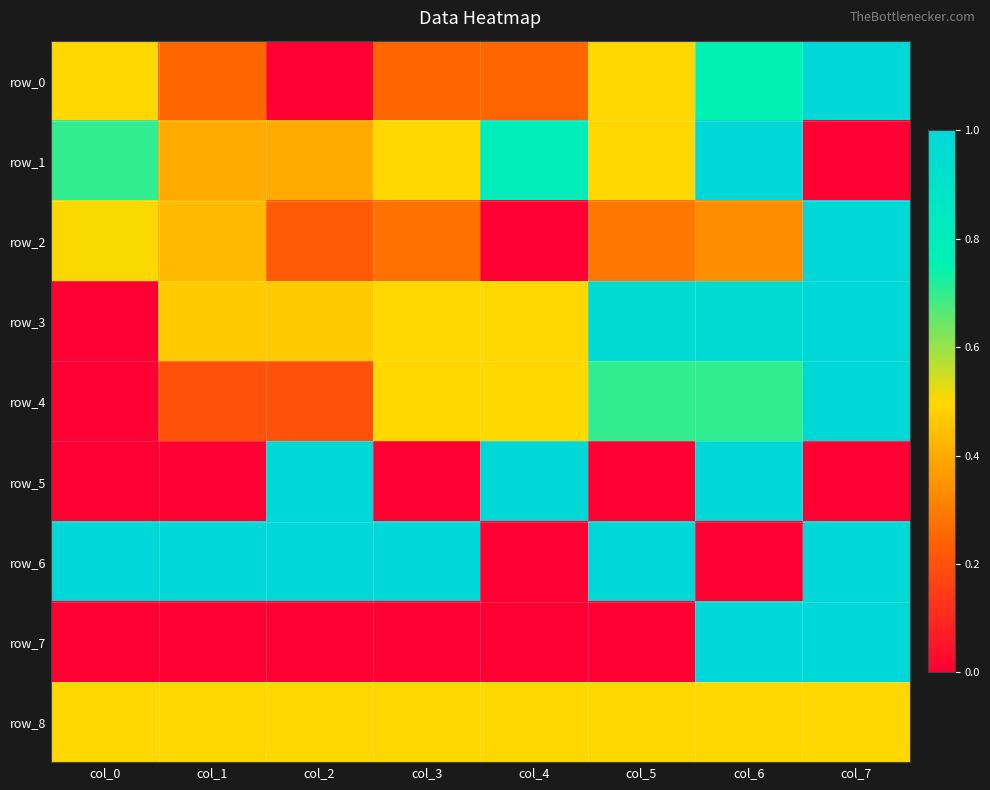

What is the sum of all row_7 values?

2.0